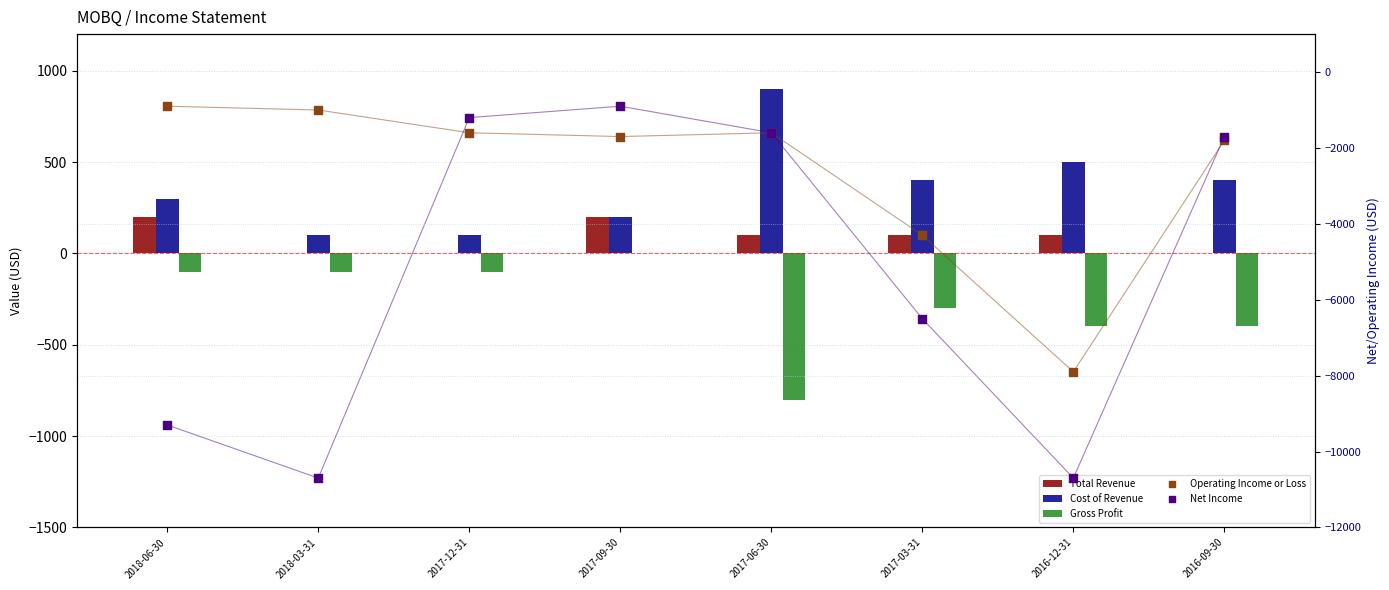

Which series has the largest total across all categories?

Cost of Revenue